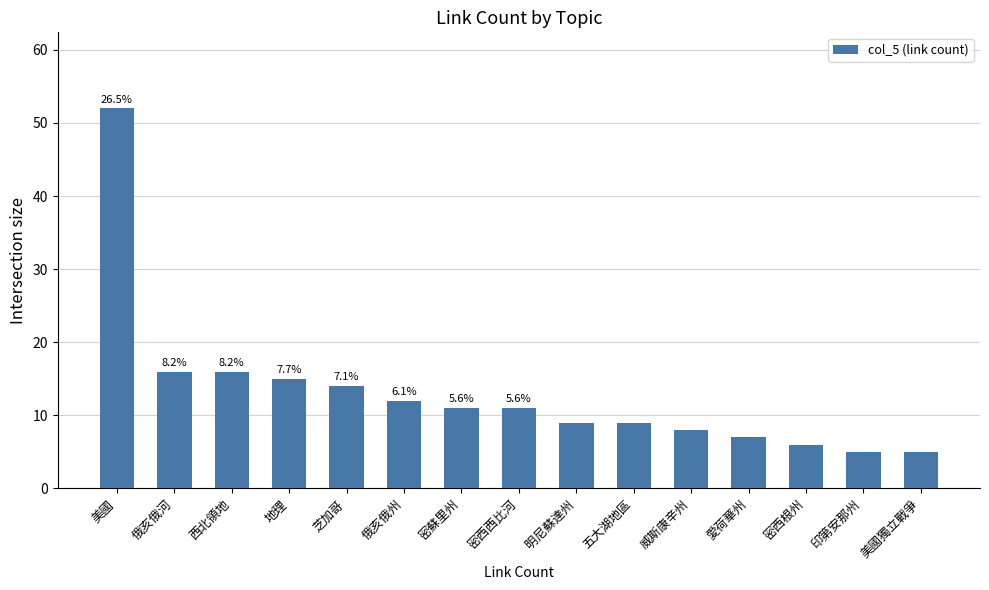

Reading left to right, what are all the values shown in this chart?

52	16	16	15	14	12	11	11	9	9	8	7	6	5	5